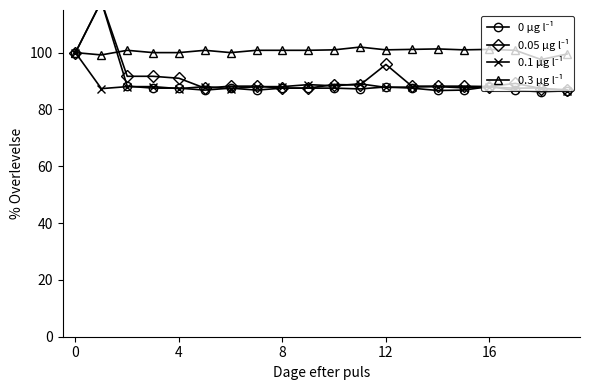

What is the difference between the maximum and minimum values in the 0.05 μg l⁻¹ series?

31.1